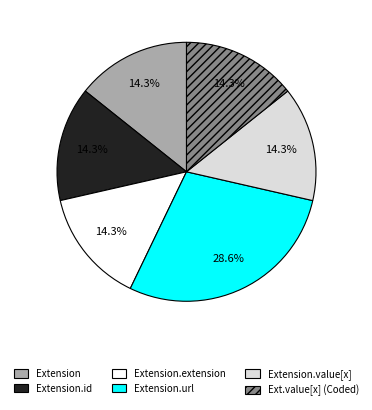

Which slice is the largest?

Extension.url